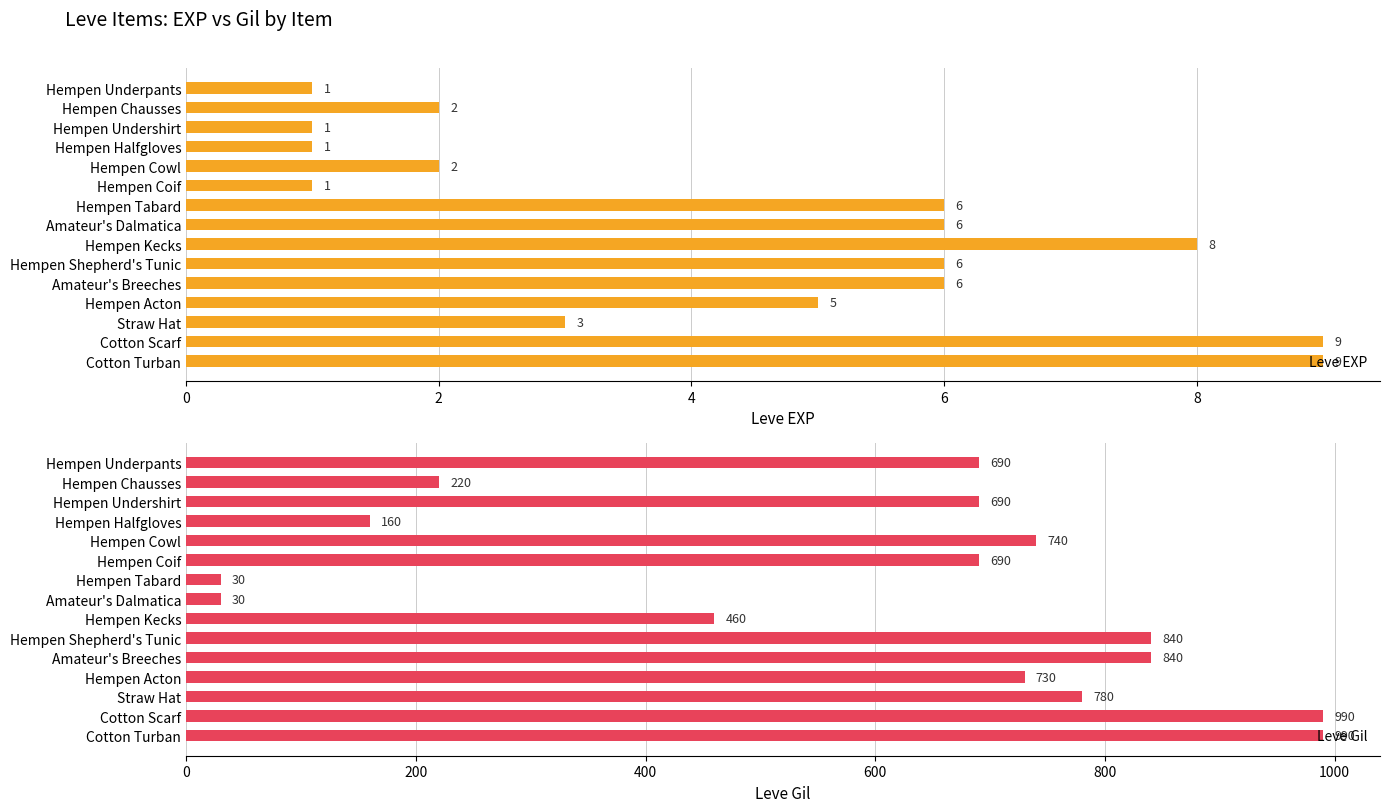

At which label is Leve EXP closest to 5?

Hempen Acton